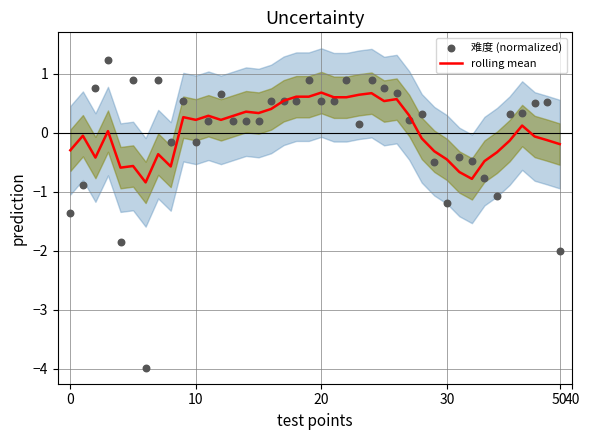

Which series has the widest spread of Y values?

难度 (normalized)